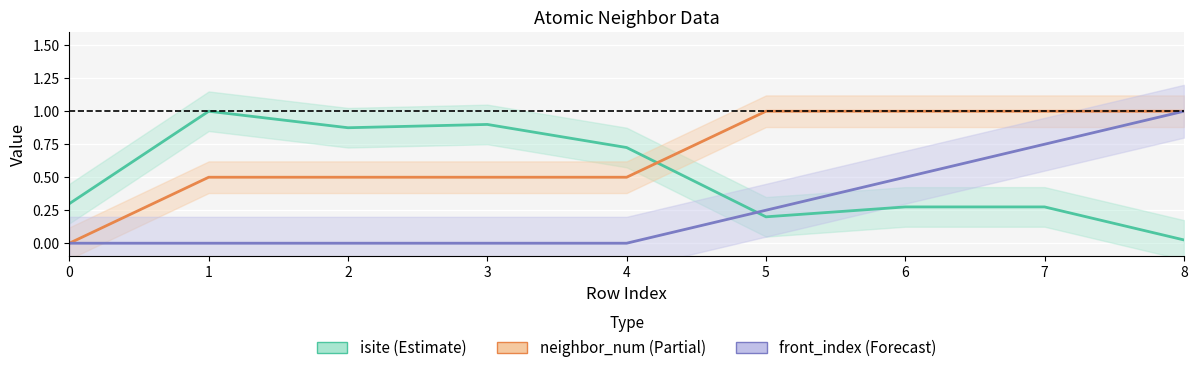

What is the maximum value for neighbor_num (Partial)?

1.0